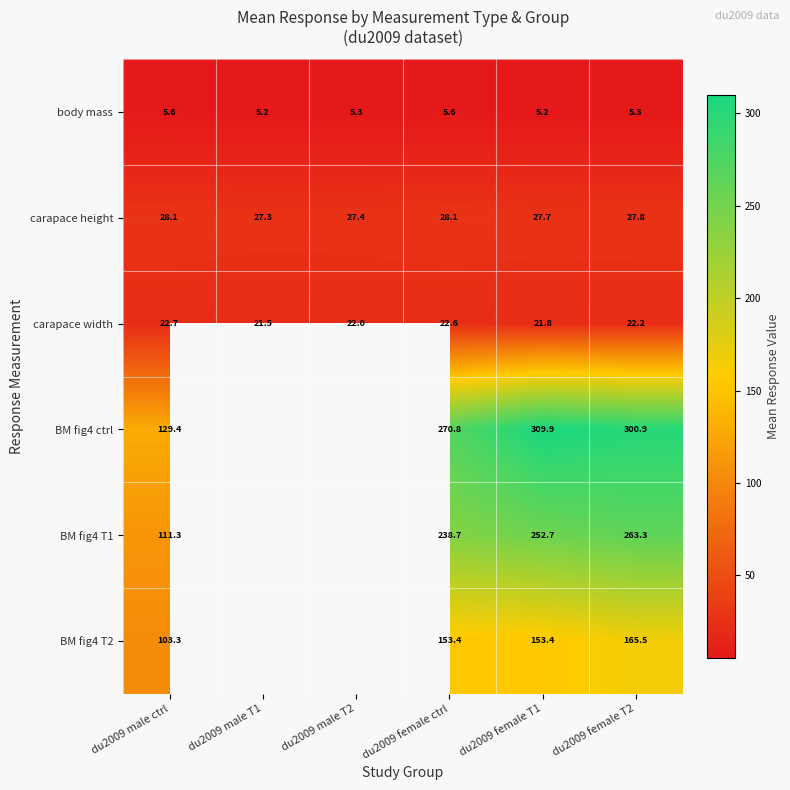

The value of BM fig4 T1 at du2009 female ctrl is 380.1. True or false?

False